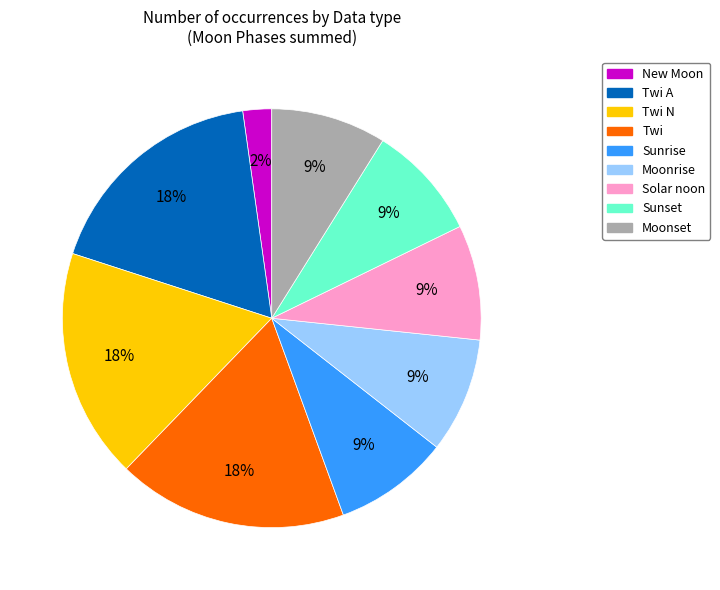

Is there any slice that represents more than half of the pie?

No